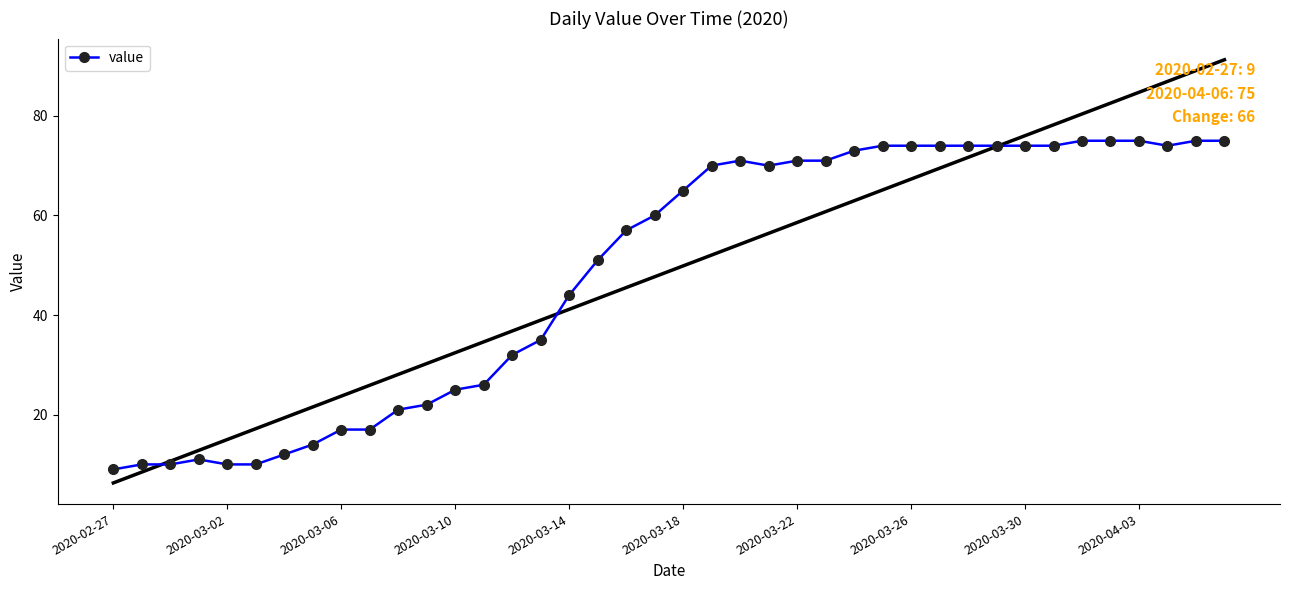

What is the difference between the maximum and second lowest values?

65